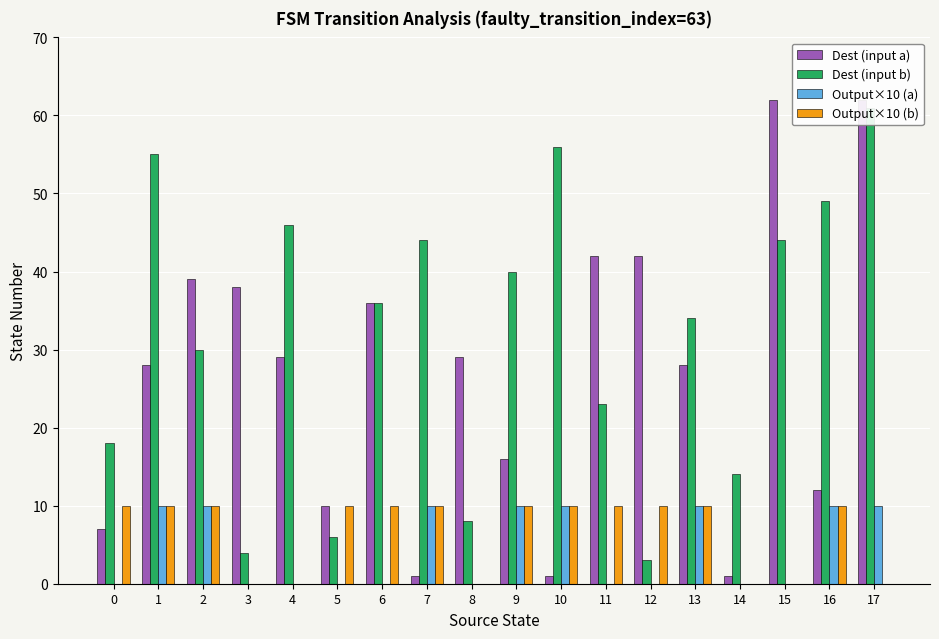

What is the difference between the maximum and minimum values in the Output×10 (a) series?

10